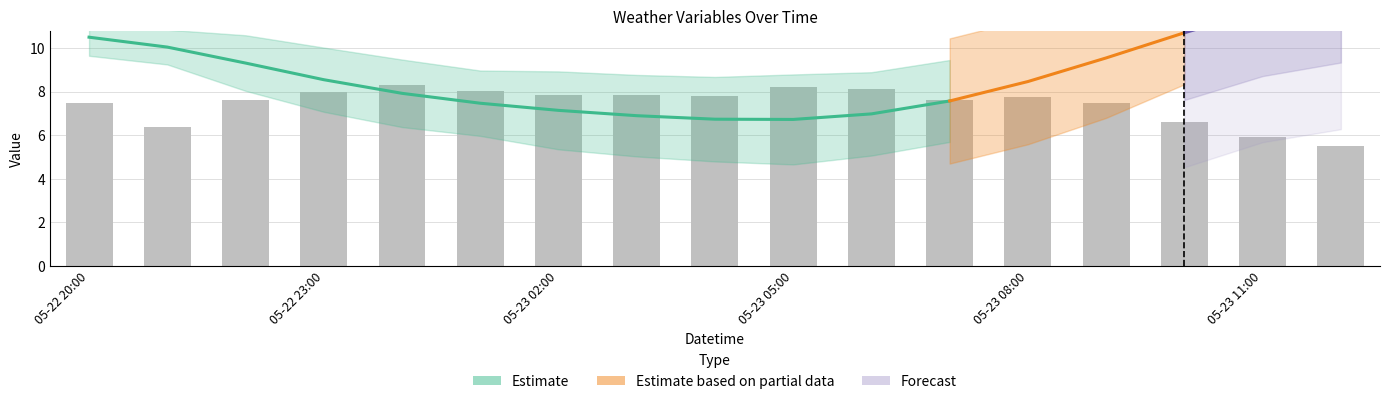

Does the chart contain any negative values?

No